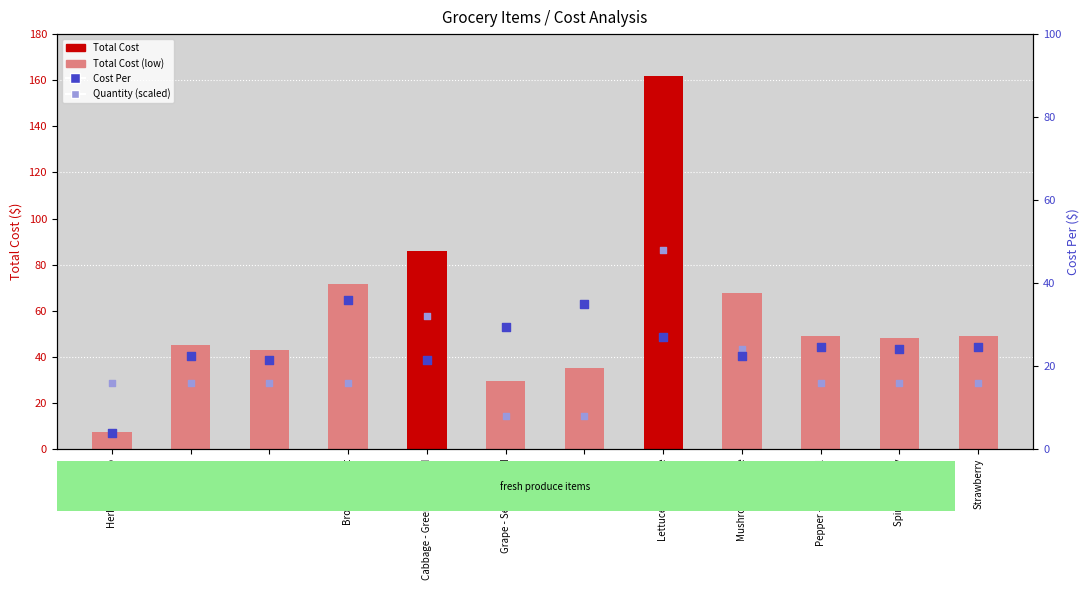

What are all the series names shown in the legend?

Total Cost, Cost Per, Quantity (scaled)